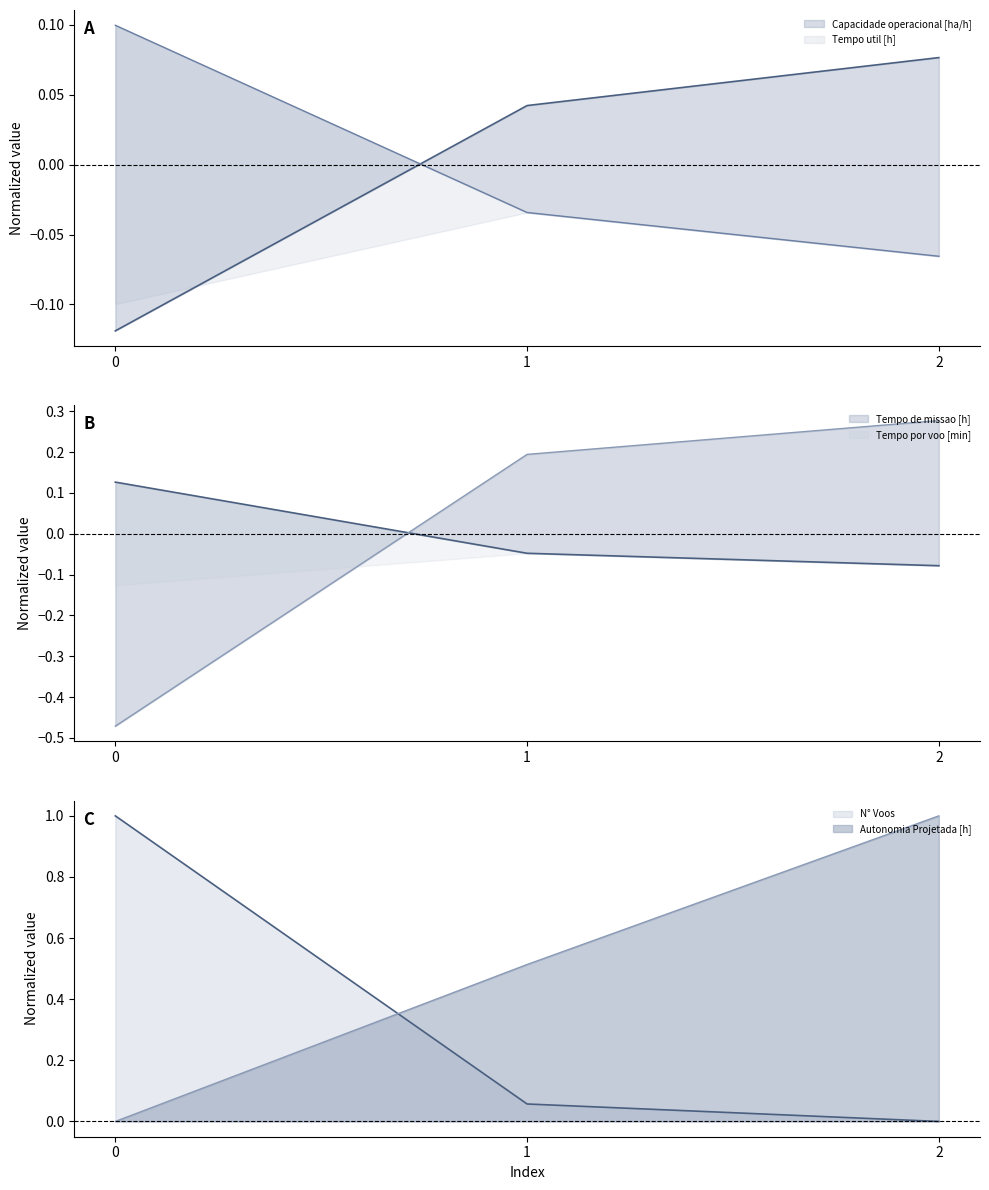

The value of Tempo de missao [h] at 2 is -0.1. True or false?

True